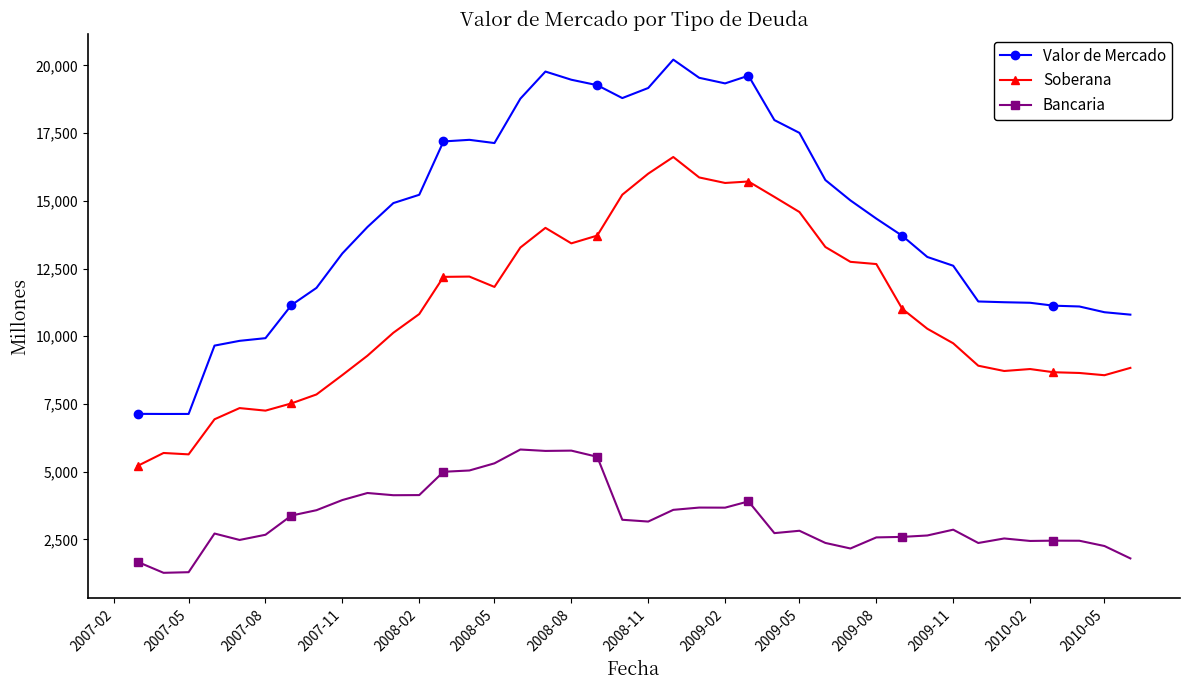

Is this an area chart (filled region under the line)?

No